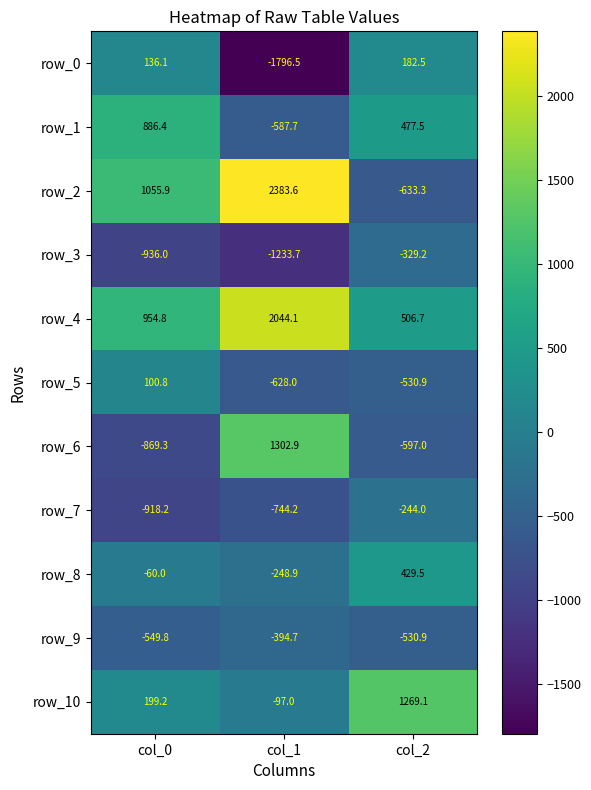

Is the value of row_9 at col_1 greater than the value of row_8 at col_0?

No